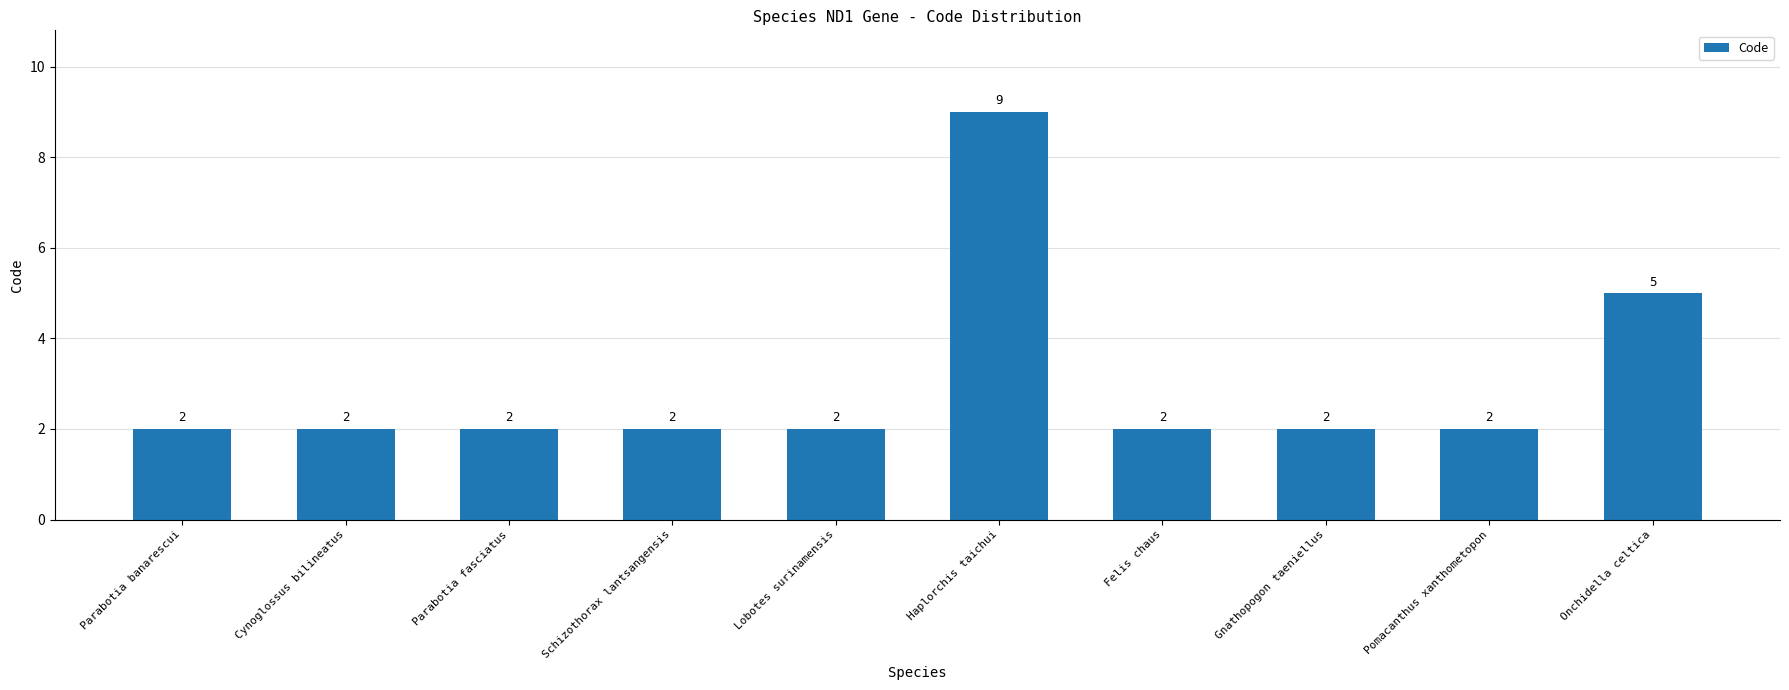

What is the change in value from Haplorchis taichui to Pomacanthus xanthometopon?

-7